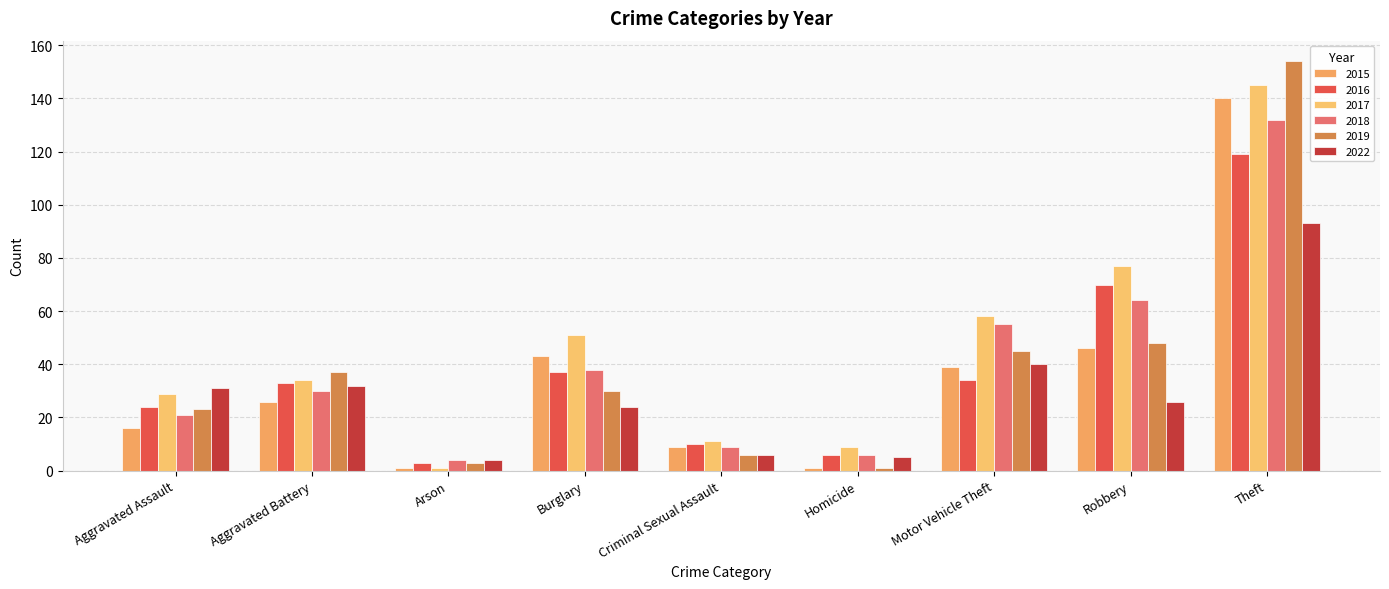

At which label is 2018 closest to 68?

Robbery